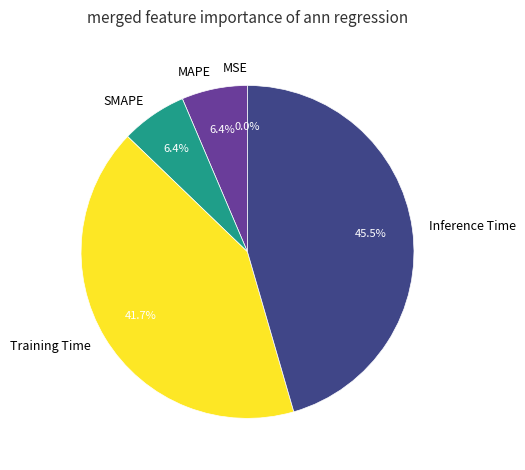

Is it true that SMAPE is 6% of the pie?

True